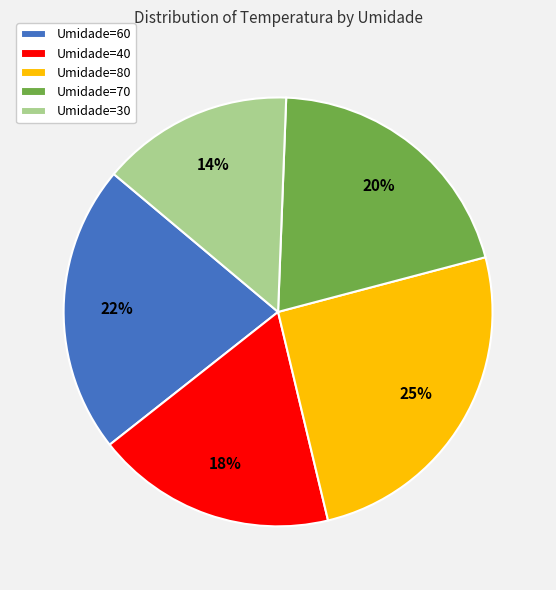

How many slices are in this pie chart?

5